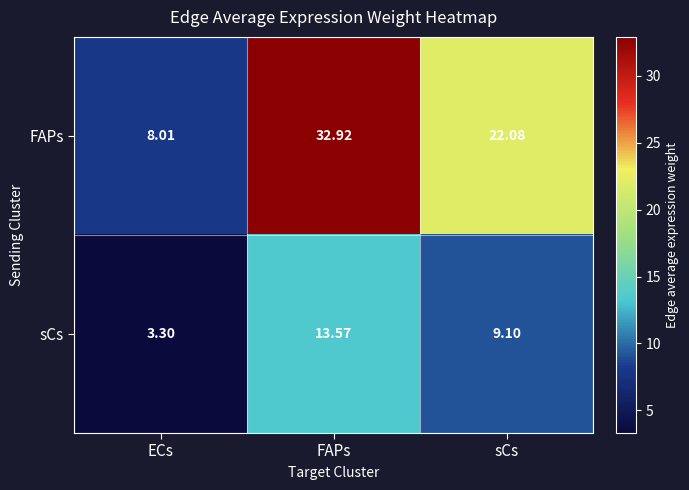

At which label does FAPs first exceed 22?

FAPs